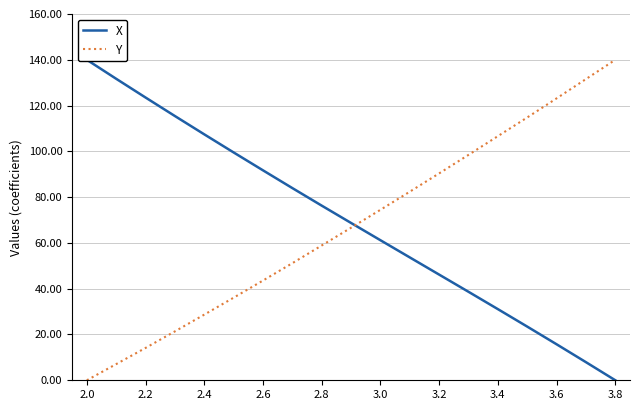

List the series in order of their peak value, highest first.

X, Y